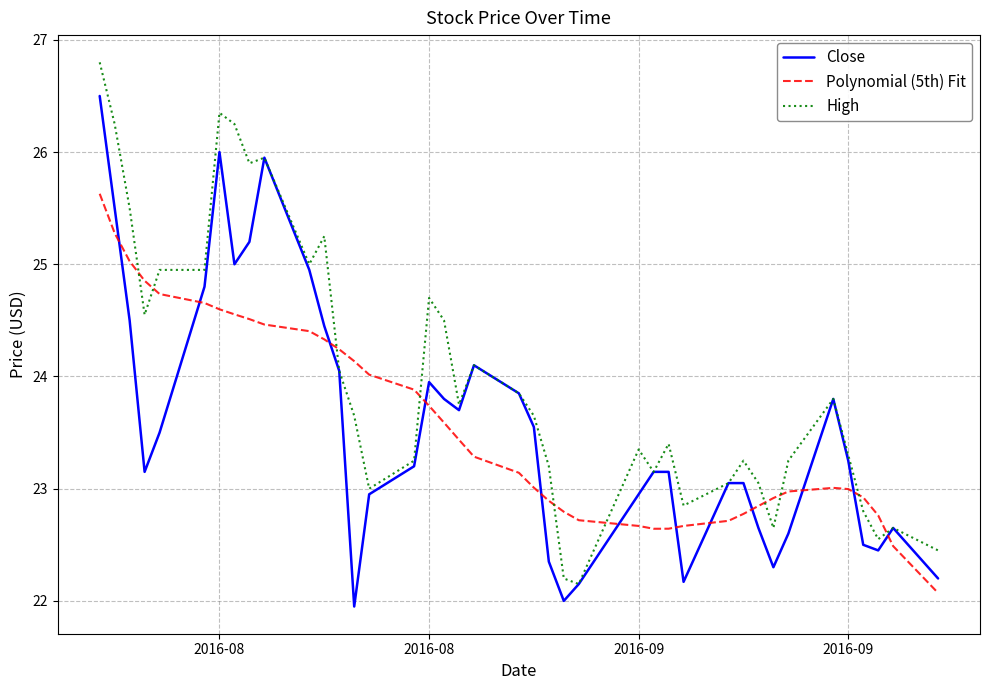

How many times do High and Polynomial (5th) Fit cross each other?

10